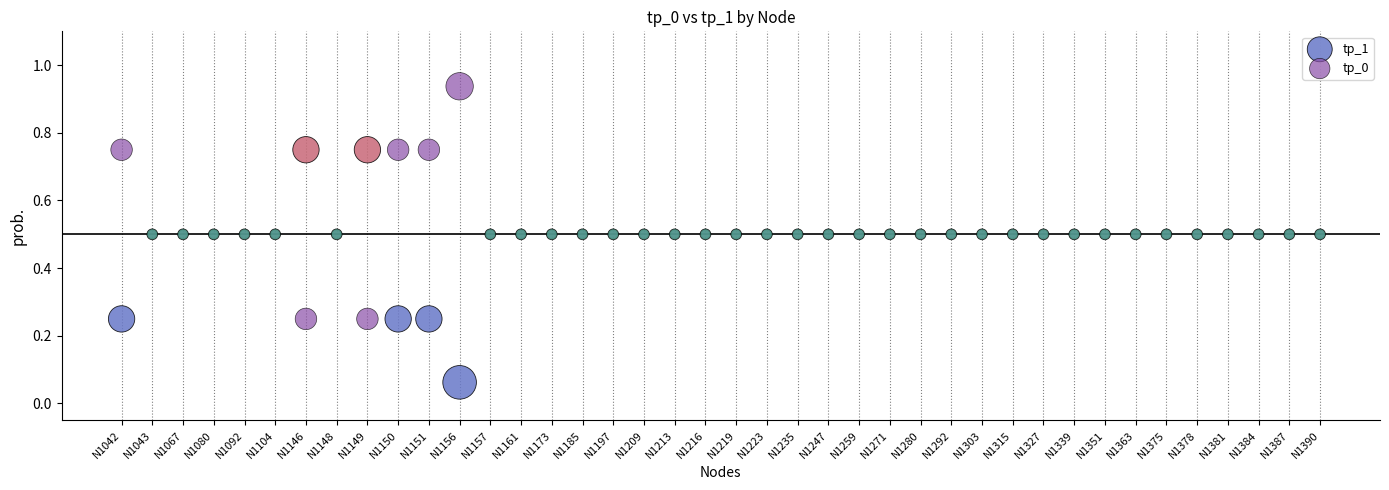

Which series reaches the minimum Y coordinate?

tp_1